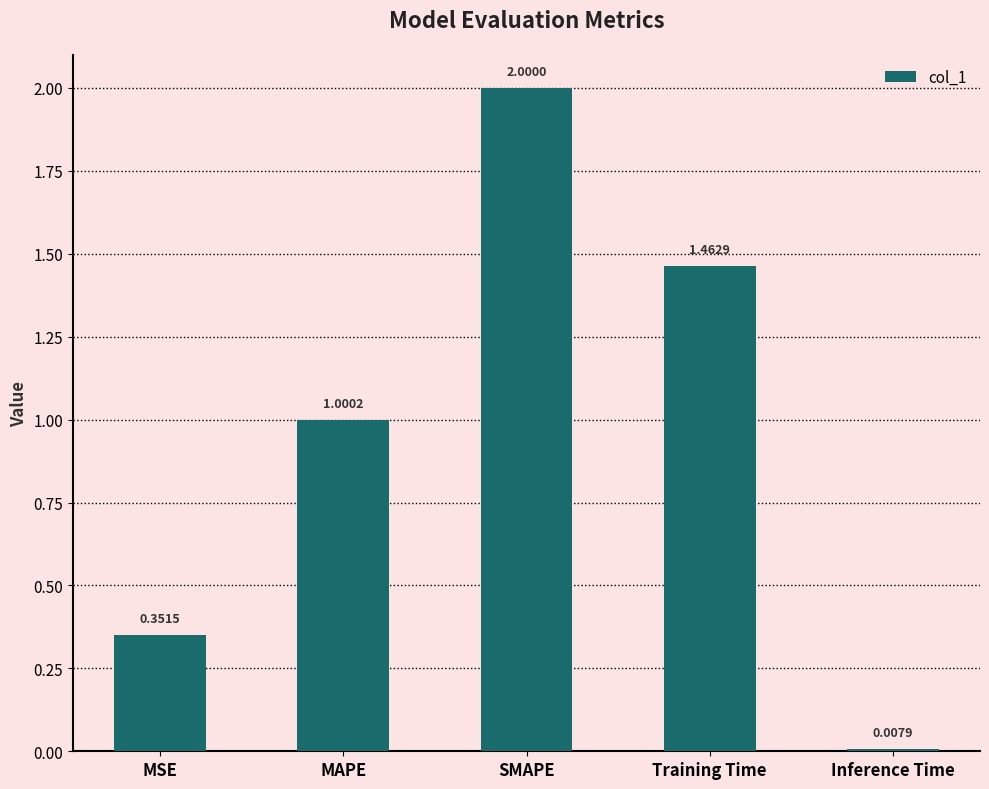

What is the average value?

1.0